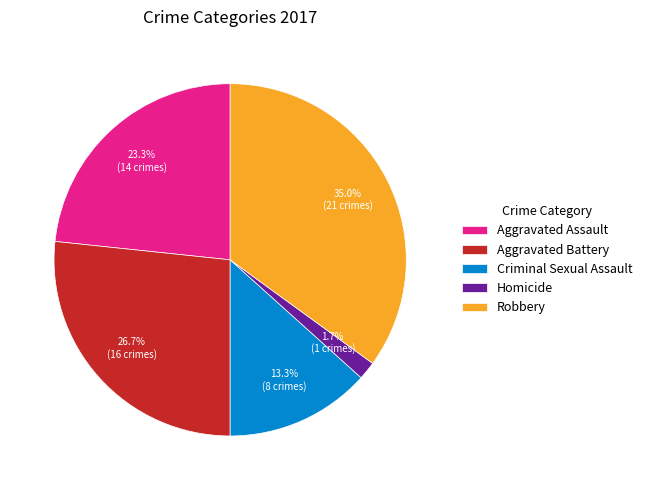

What is the ratio of the value at Homicide to the value at Aggravated Assault?

0.1